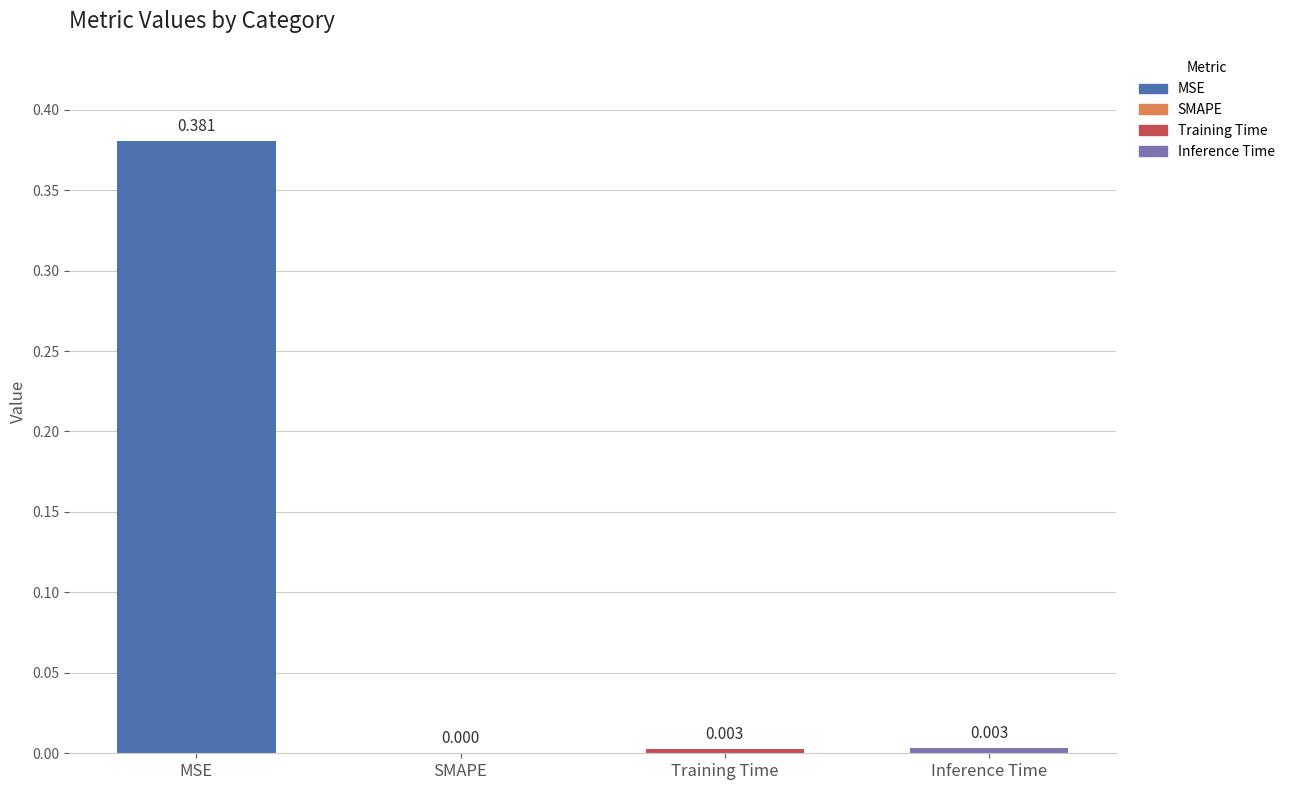

How many series are shown in this chart?

1